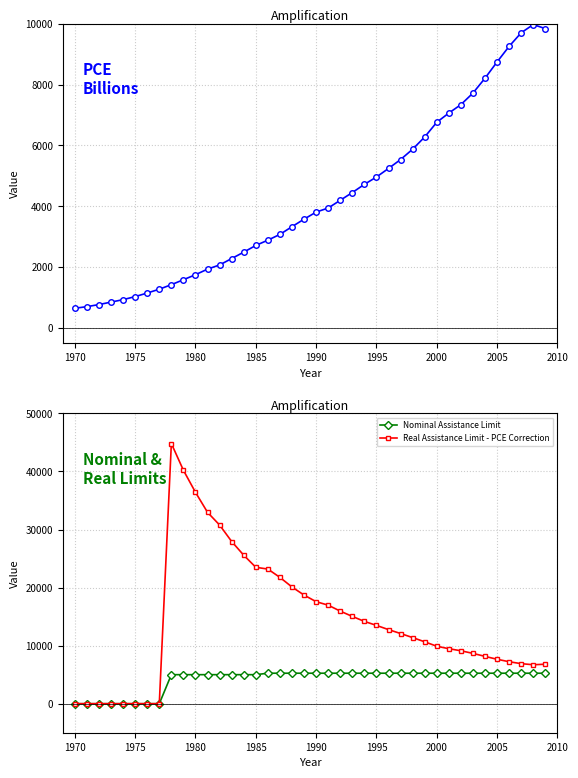

What is the maximum value for Nominal Assistance Limit?

5250.0